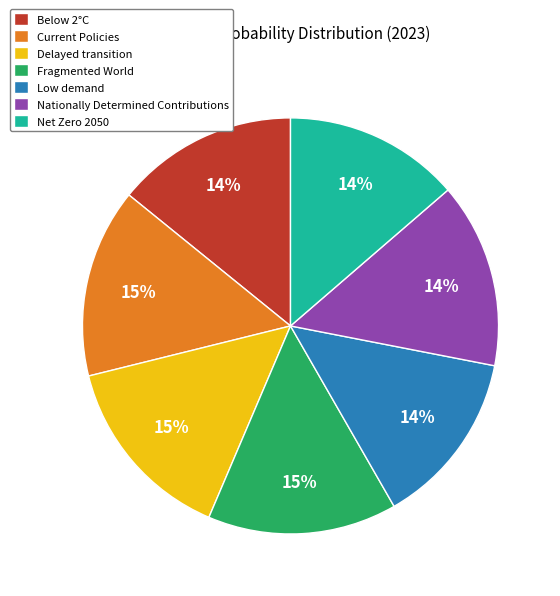

Is Net Zero 2050 the majority of the pie?

No